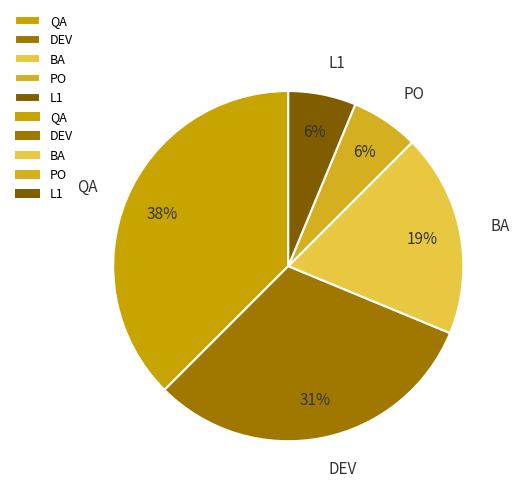

To the nearest percent, what percentage of the pie is L1?

6%